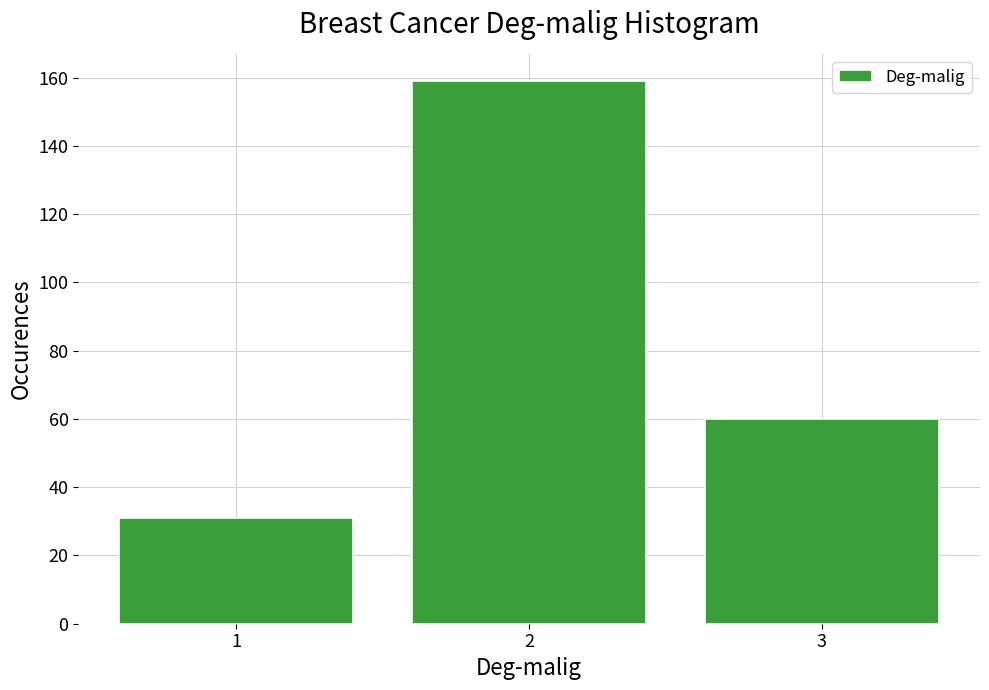

Reading right to left, what are all the values shown in this chart?

60	159	31